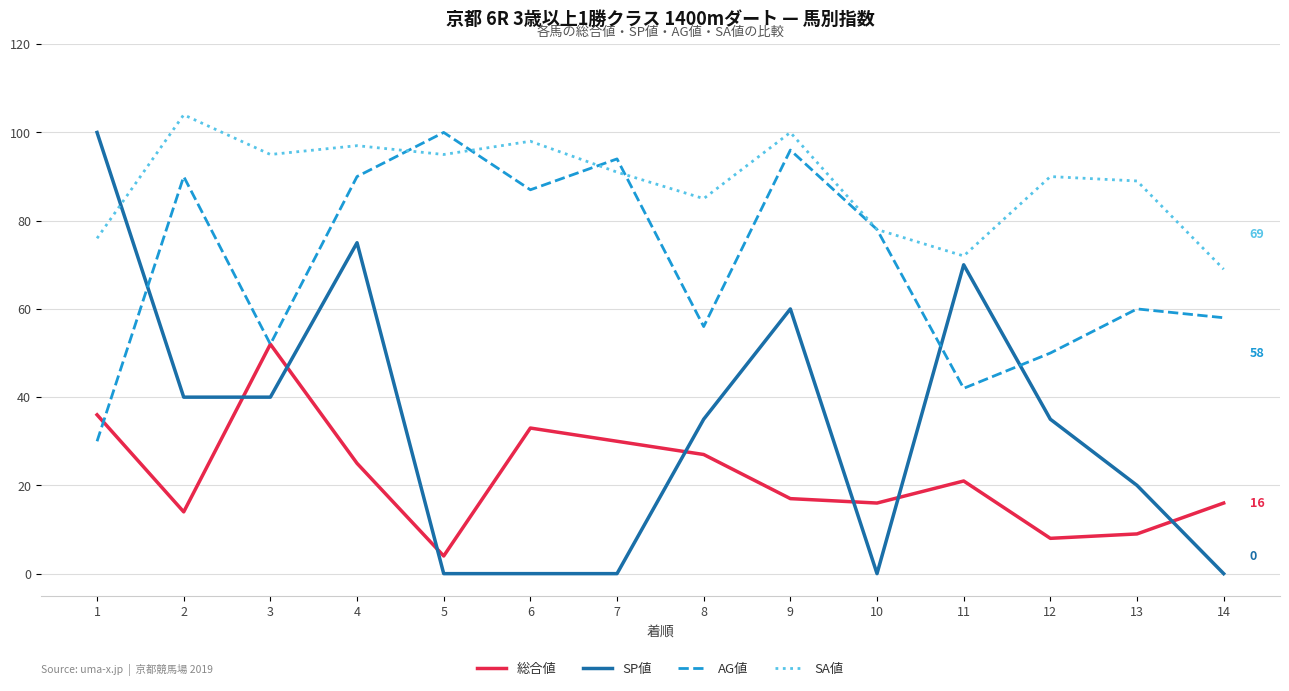

How many values in the AG値 series are below 78?

7